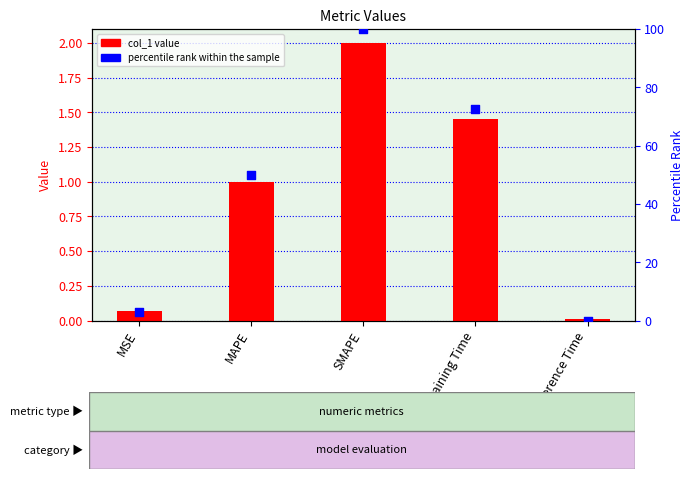

Which series reaches the minimum Y coordinate?

percentile rank within the sample